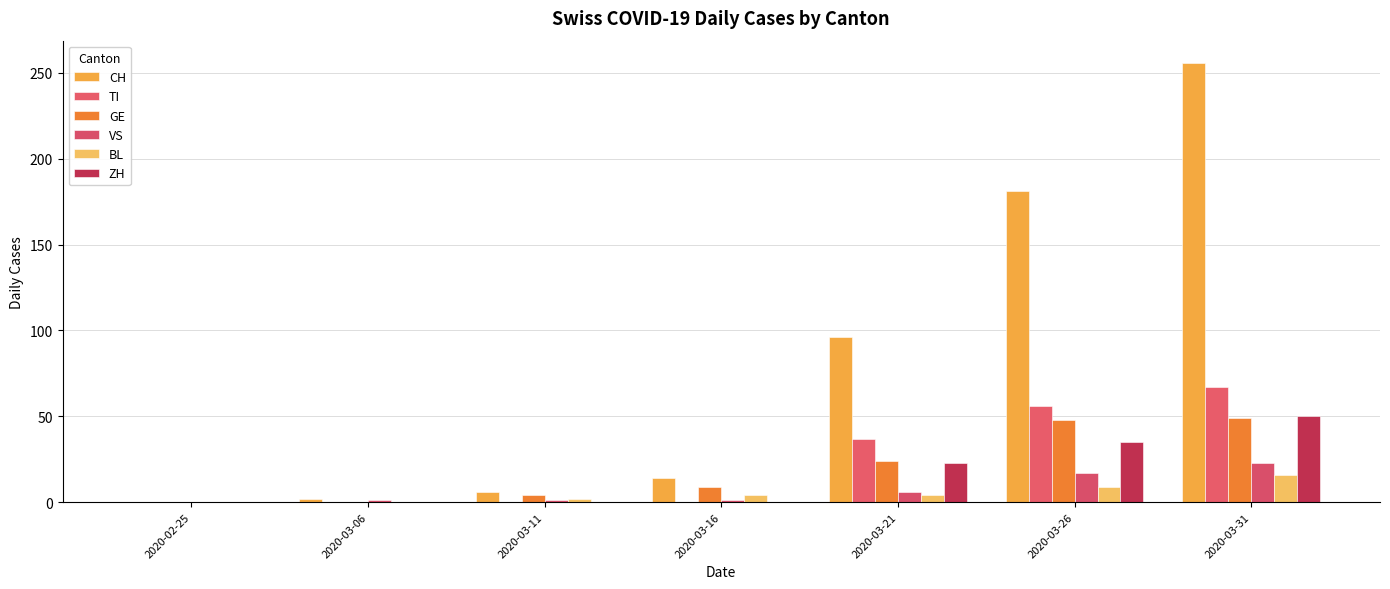

What is the difference between the VS values at 2020-03-21 and 2020-03-31?

17